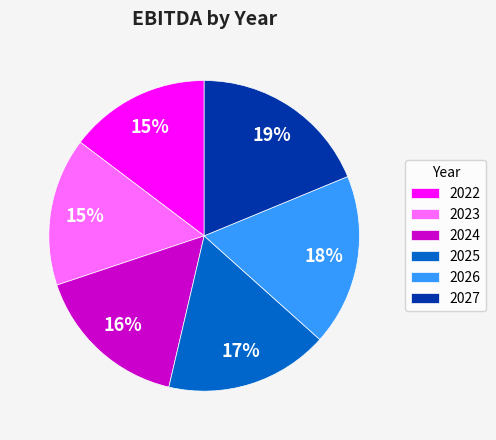

Does 2025 account for over 50% of the chart?

No